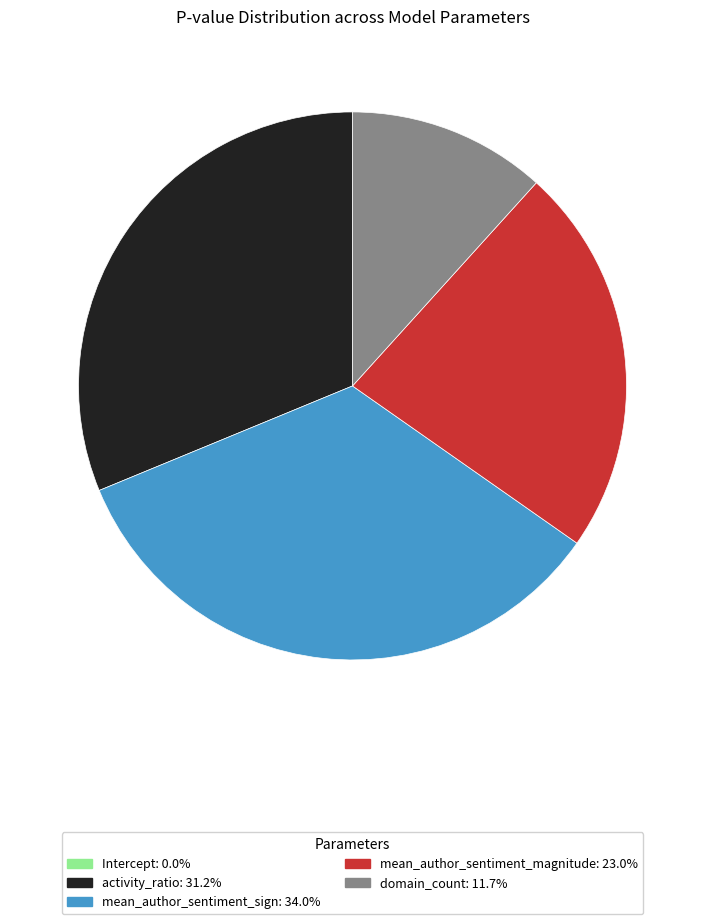

Which slice is the largest?

mean_author_sentiment_sign